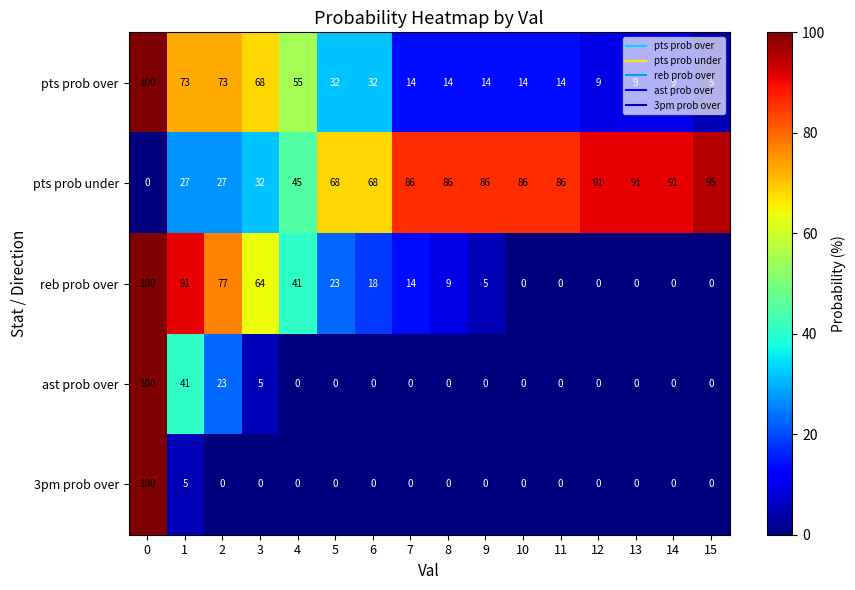

Count the number of categories in the chart.

16